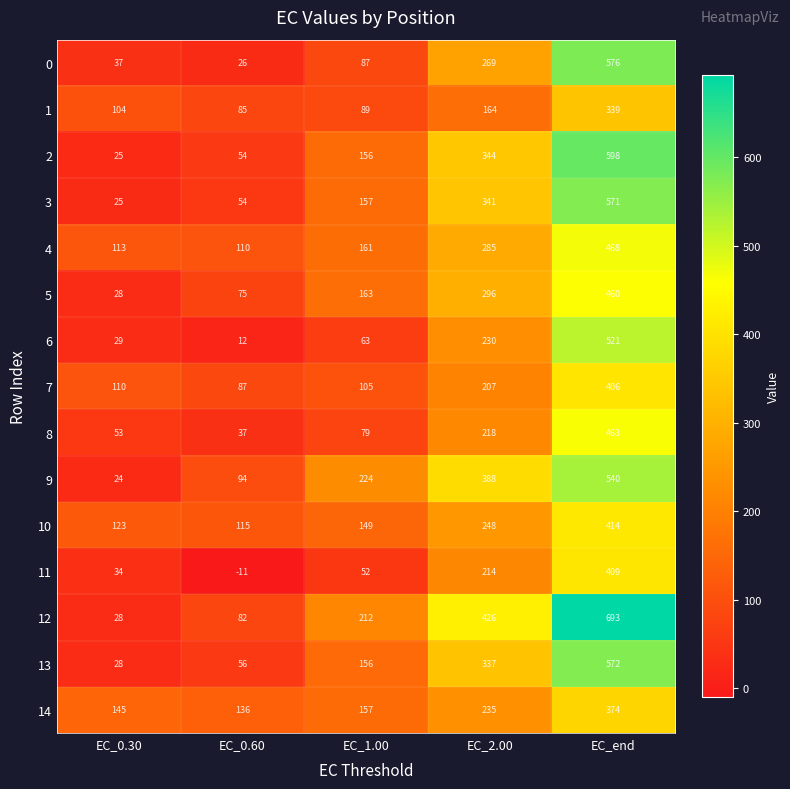

List the labels in order of 0 value, smallest first.

EC_0.60, EC_0.30, EC_1.00, EC_2.00, EC_end